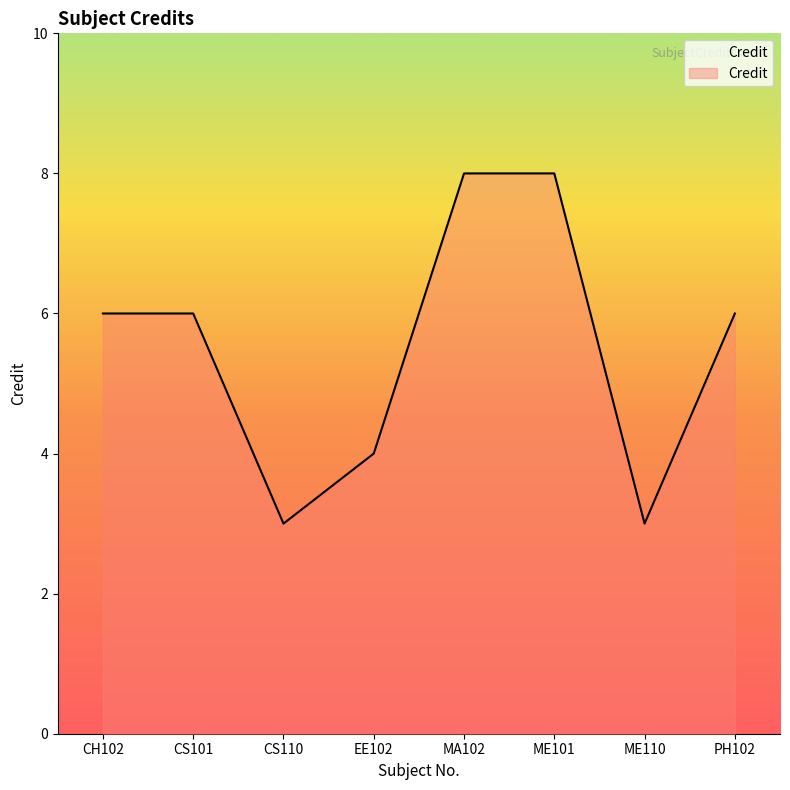

True or false: the data shows 4 at EE102.

True